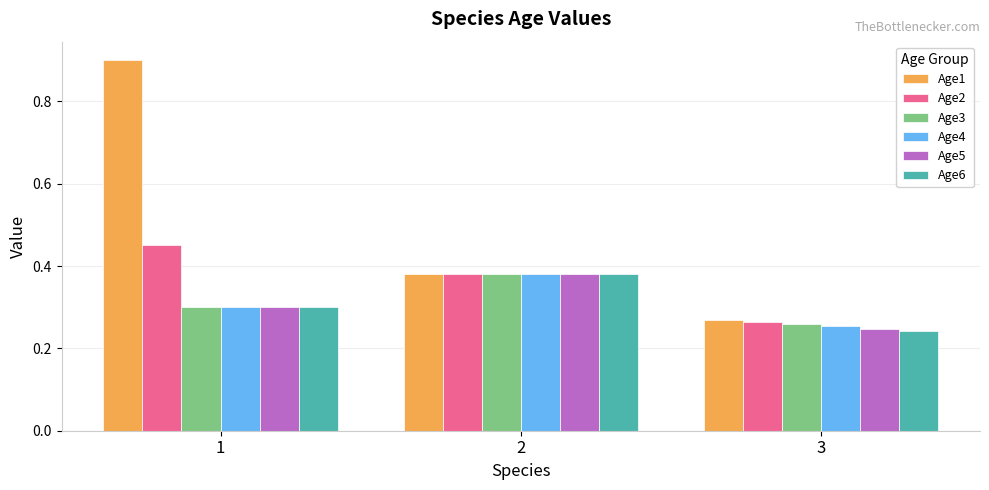

Are the bars grouped side by side (vs. stacked)?

Yes